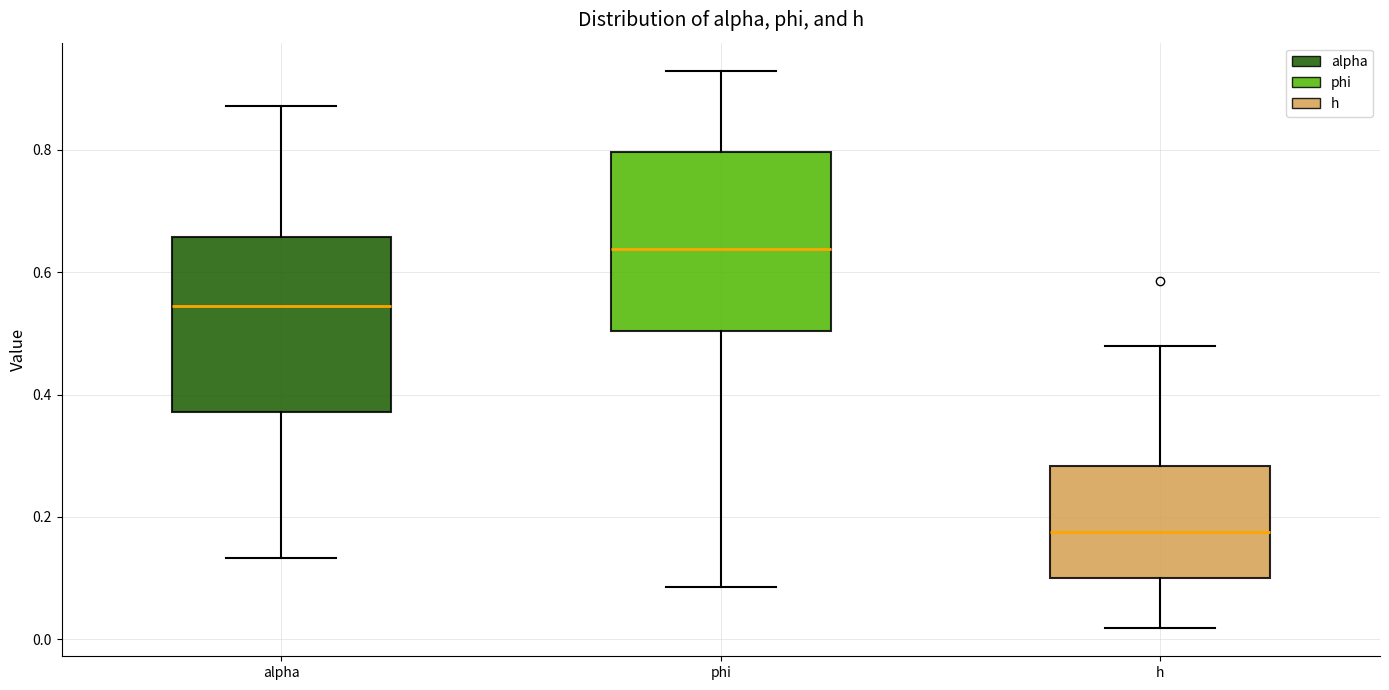

Where is the lower edge of the box for h on the y-axis? The values are not printed on the chart, so give them approximately, as read against the axis.

0.10